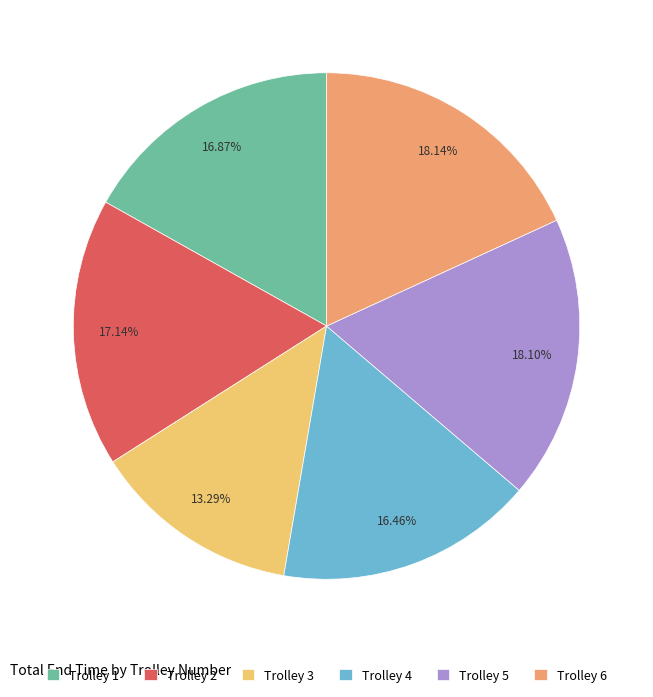

Is it true that Trolley 2 is 17% of the pie?

True